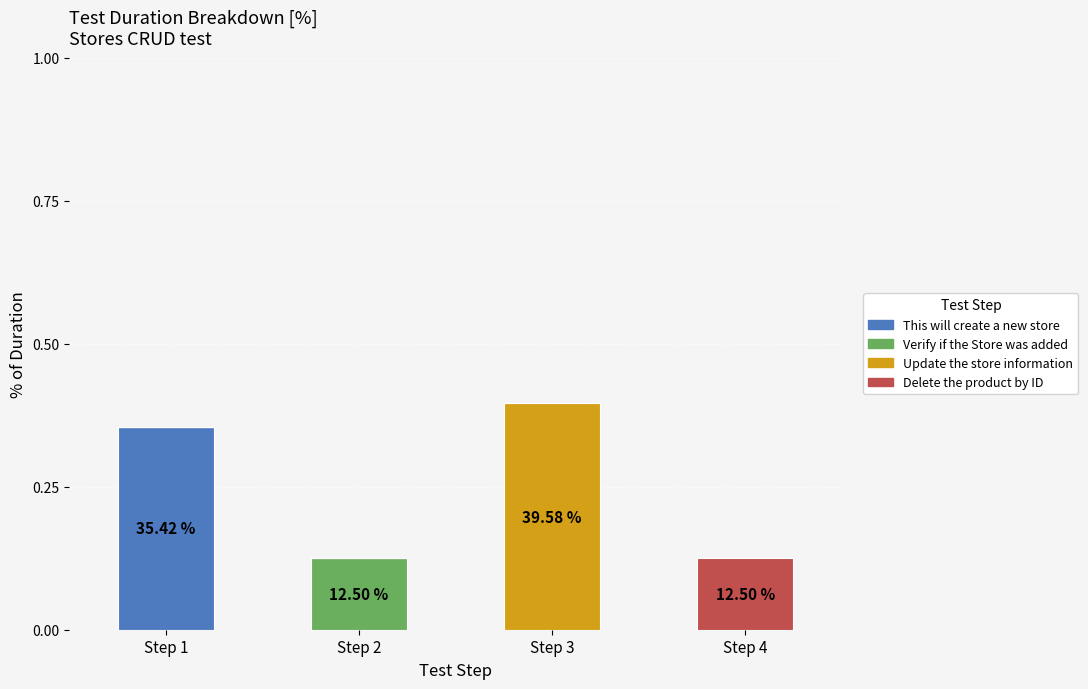

The This will create a new store series shows 0.4 at Step 1. True or false?

True